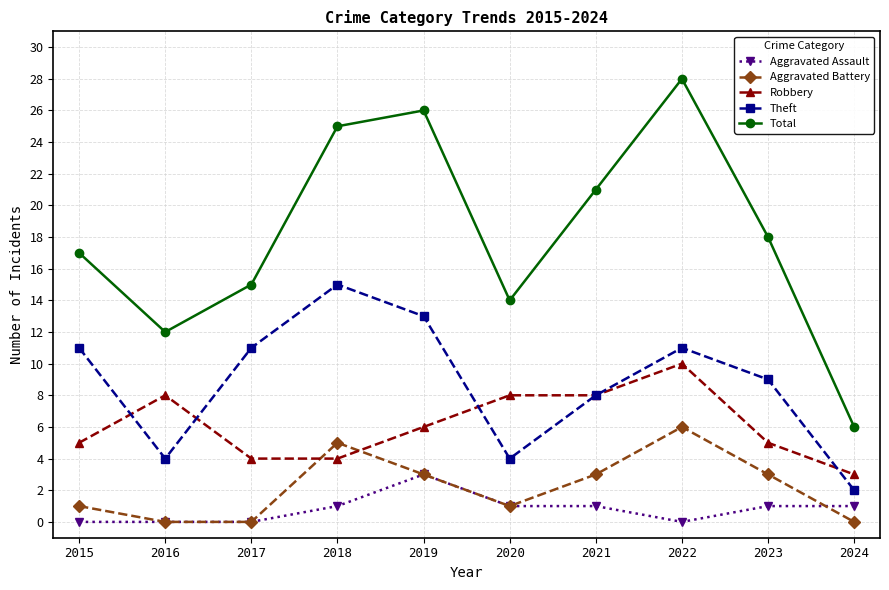

Which series has the largest range (max minus min)?

Total